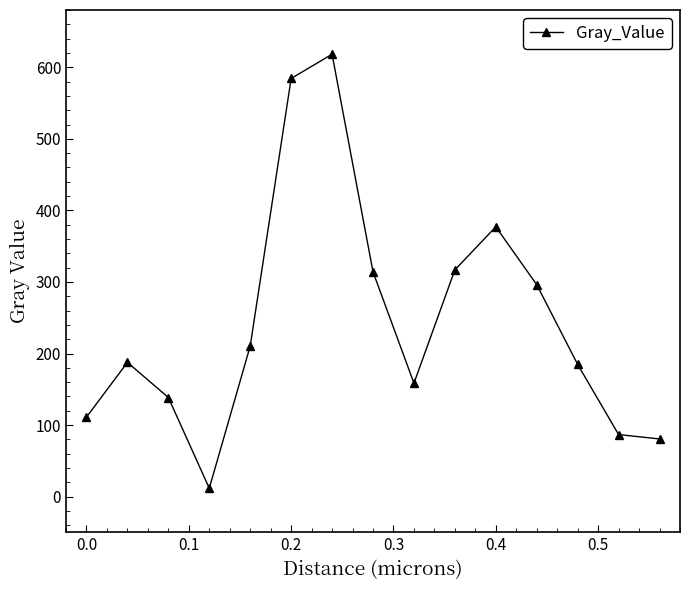

What is the average value?

245.1